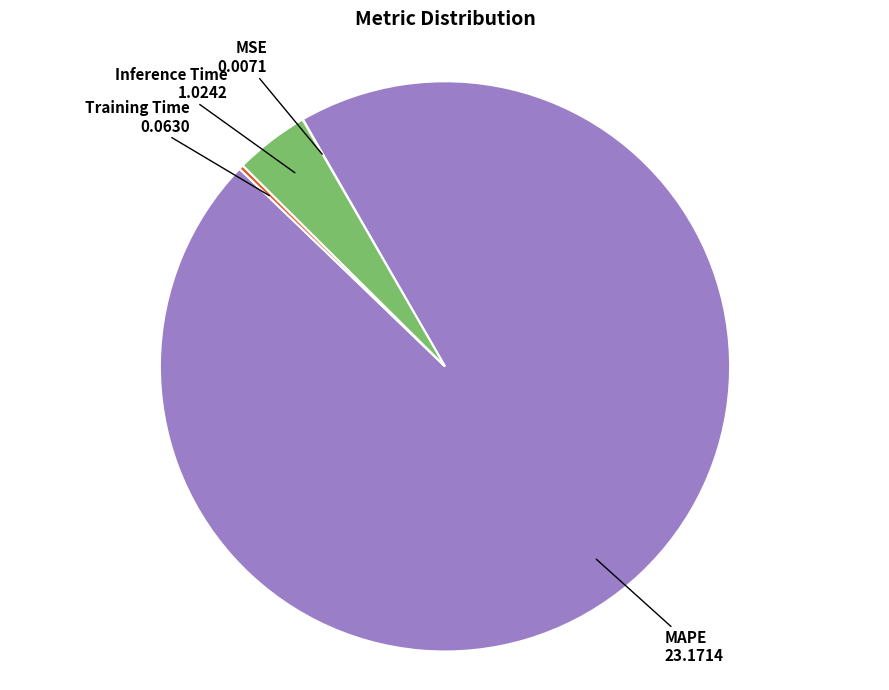

Which slice is the largest?

MAPE